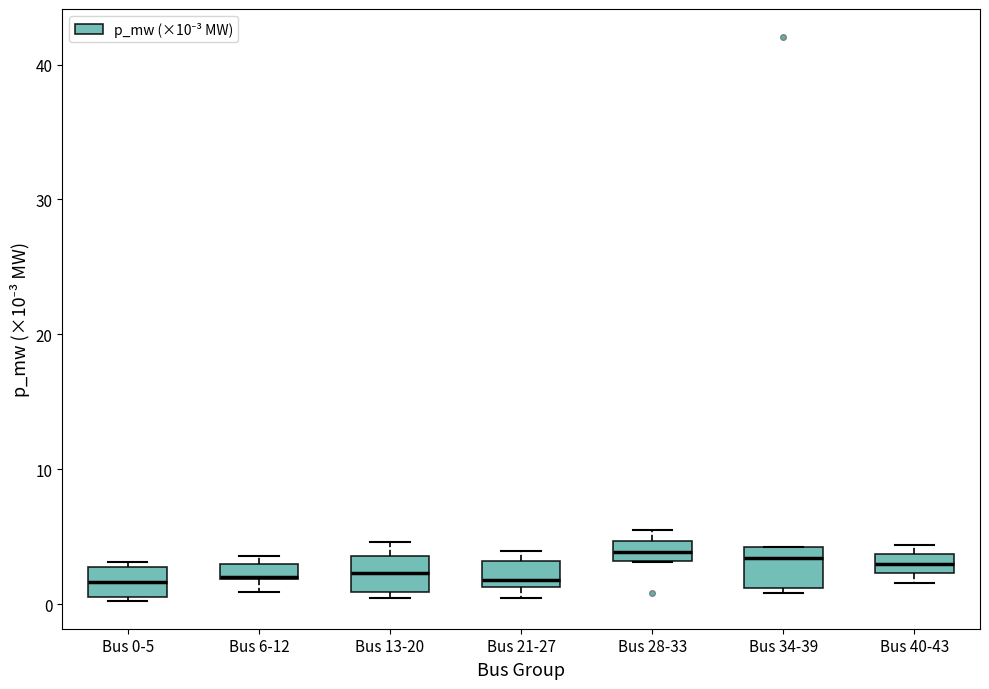

Where is the lower edge of the box for Bus 40-43 on the y-axis? The values are not printed on the chart, so give them approximately, as read against the axis.

2